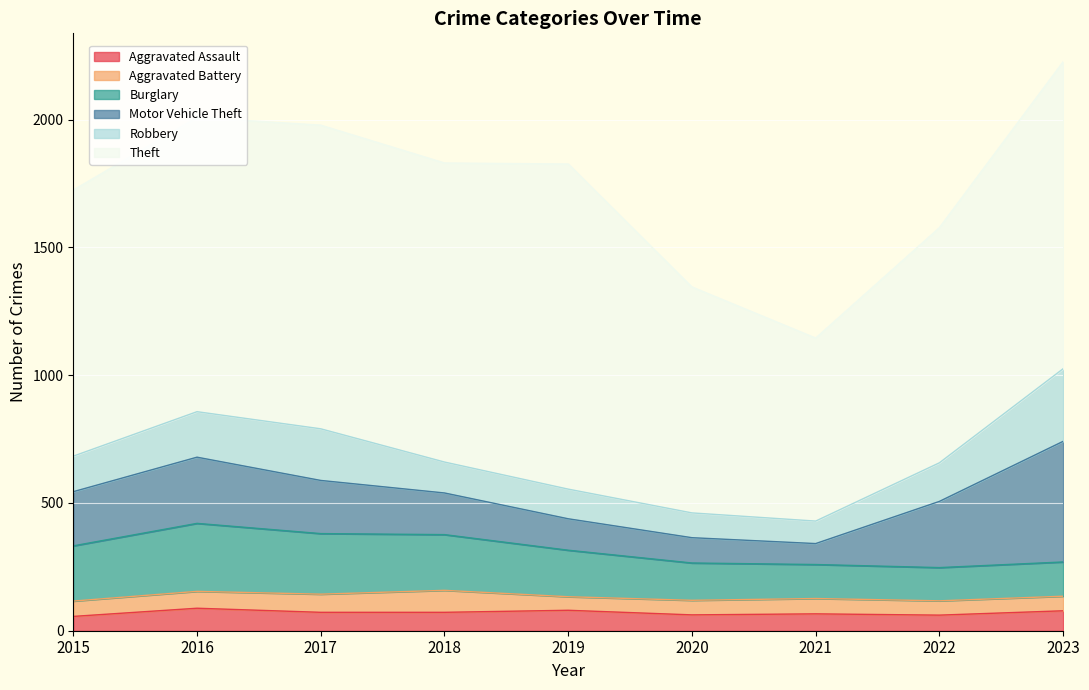

What is the value of the Robbery point at the 7th from the left?

88